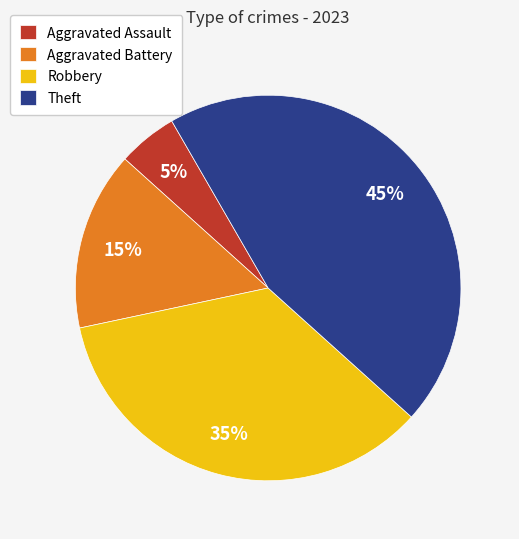

What percentage is the Aggravated Assault slice, to the nearest percent?

5%